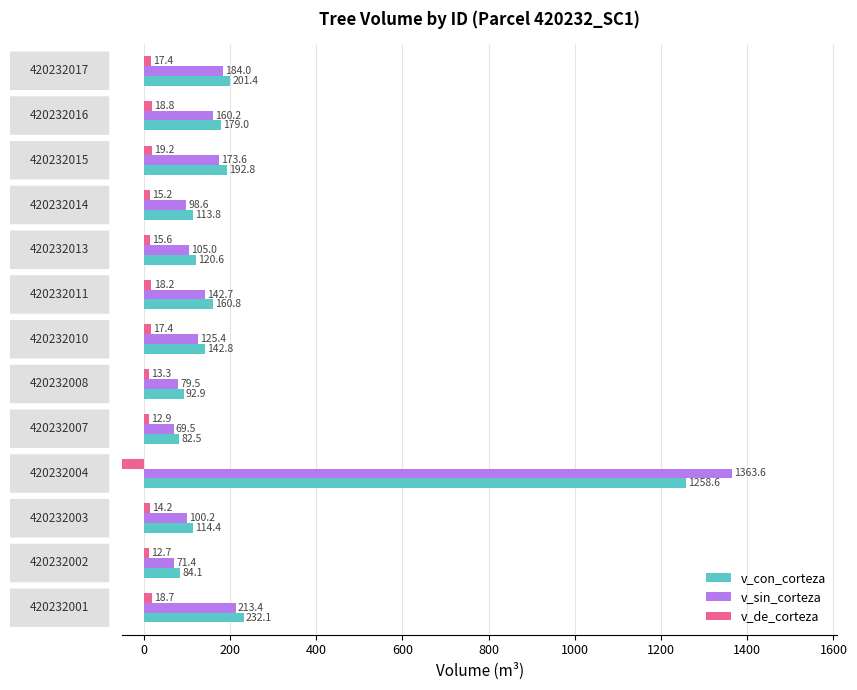

What is the sum of all v_con_corteza values?

2975.8